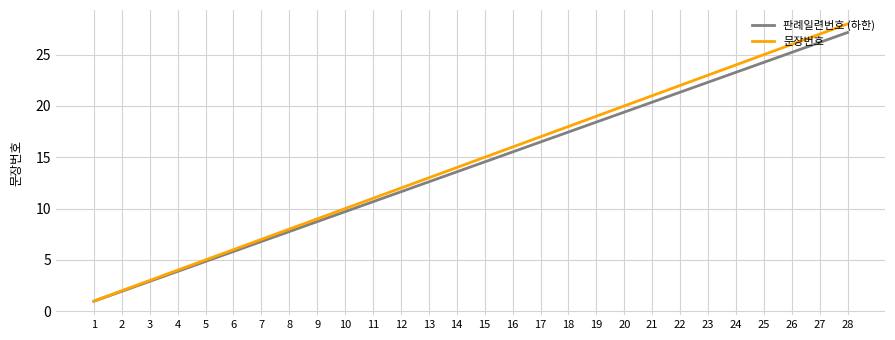

At which category does the chart reach its minimum across all series?

1